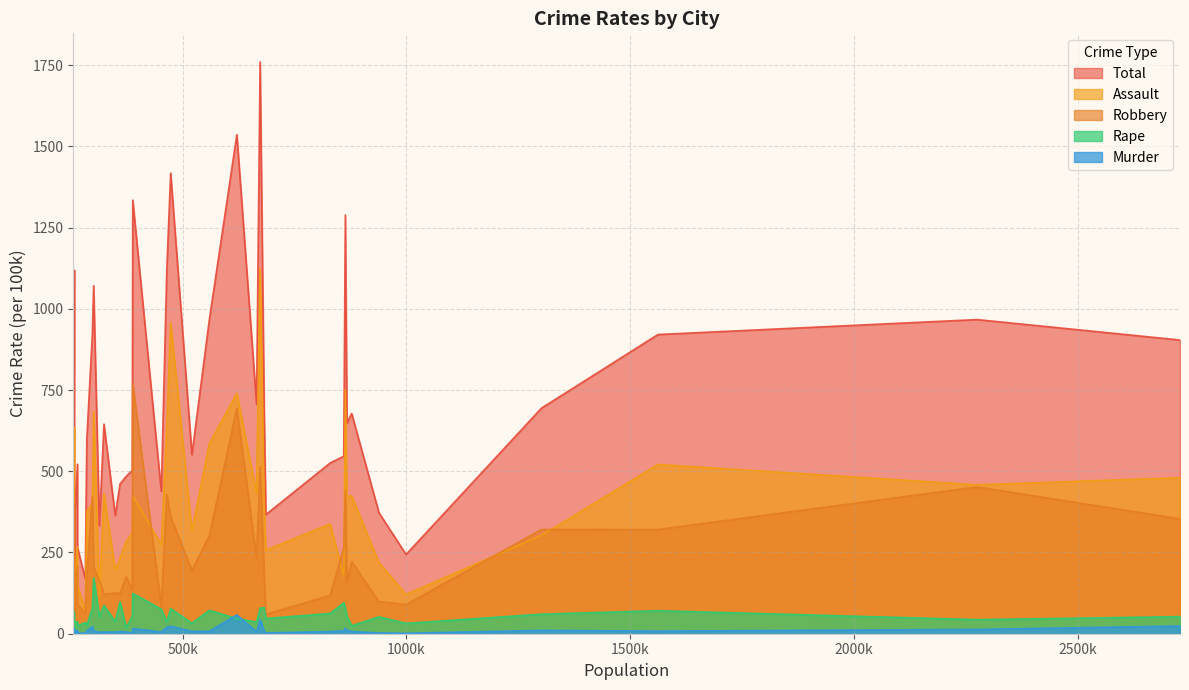

Reading left to right, transcribe all the data shown in this chart.

Total: Albuquerque=965.8	Anaheim=363.7	Anchorage=1070.9	Arlington=502.1	Atlanta=1119.6	Aurora=460.8	Austin=372.5	Bakersfield=484.1	Baltimore=1535.9	Boston=706.8	Buffalo=1118.6	Chandler=189.3	Charlotte=677.6	Chicago=903.8	Chula Vista=265.8	Cincinnati=925.0	Cleveland=1334.3	Colorado Springs=438.3	Columbus=546.3	Corpus Christi=645.0	Dallas=694.2	Denver=673.9	Detroit=1759.6	Durham=847.2	El Paso=366.6	Fort Wayne=378.9	Fort Worth=525.4	Fresno=551.2	Greensboro=597.0	Henderson=168.5	Honolulu=243.9	Houston=966.7	Indianapolis=1288.0	Irvine=55.8	Jacksonville=648.3	Jersey City=521.6	Kansas City=1417.3	Laredo=379.3	Las Vegas=920.7	Lexington=332.4
Robbery: Albuquerque=301.2	Anaheim=125.6	Anchorage=206.1	Arlington=136.5	Atlanta=429.3	Aurora=124.1	Austin=99.0	Bakersfield=175.2	Baltimore=694.2	Boston=233.1	Buffalo=400.2	Chandler=44.0	Charlotte=221.8	Chicago=353.6	Chula Vista=90.1	Cincinnati=423.1	Cleveland=769.3	Colorado Springs=83.1	Columbus=264.2	Corpus Christi=121.5	Dallas=320.8	Denver=180.2	Detroit=513.5	Durham=286.1	El Paso=59.8	Fort Wayne=171.7	Fort Worth=118.2	Fresno=194.3	Greensboro=185.3	Henderson=63.7	Honolulu=89.7	Houston=451.7	Indianapolis=440.2	Irvine=22.1	Jacksonville=161.2	Jersey City=207.0	Kansas City=359.8	Laredo=63.2	Las Vegas=320.7	Lexington=162.7
Assault: Albuquerque=584.8	Anaheim=196.0	Anchorage=684.5	Arlington=309.9	Atlanta=633.5	Aurora=232.3	Austin=219.2	Bakersfield=284.0	Baltimore=740.1	Boston=431.9	Buffalo=635.4	Chandler=114.3	Charlotte=424.2	Chicago=480.2	Chula Vista=149.7	Cincinnati=400.7	Cleveland=424.8	Colorado Springs=274.3	Columbus=177.9	Corpus Christi=431.4	Dallas=302.8	Denver=405.6	Detroit=1123.5	Durham=519.2	El Paso=257.4	Fort Wayne=160.2	Fort Worth=338.2	Fresno=317.4	Greensboro=377.3	Henderson=68.7	Honolulu=120.9	Houston=458.3	Indianapolis=752.3	Irvine=22.5	Jacksonville=421.6	Jersey City=267.8	Kansas City=957.2	Laredo=261.0	Las Vegas=521.0	Lexington=113.0
Rape: Albuquerque=72.2	Anaheim=36.9	Anchorage=171.6	Arlington=53.7	Atlanta=36.6	Aurora=97.7	Austin=51.9	Bakersfield=19.0	Baltimore=46.2	Boston=36.1	Buffalo=67.0	Chandler=30.5	Charlotte=24.6	Chicago=52.5	Chula Vista=23.8	Cincinnati=79.1	Cleveland=124.0	Colorado Springs=75.4	Columbus=95.1	Corpus Christi=86.9	Dallas=60.1	Denver=80.3	Detroit=78.7	Durham=28.7	El Paso=46.9	Fort Wayne=37.3	Fort Worth=62.2	Fresno=32.1	Greensboro=25.2	Henderson=34.7	Honolulu=31.8	Houston=43.3	Indianapolis=78.4	Irvine=10.5	Jacksonville=54.3	Jersey City=36.6	Kansas City=77.3	Laredo=51.9	Las Vegas=70.9	Lexington=51.9
Murder: Albuquerque=7.7	Anaheim=5.2	Anchorage=8.6	Arlington=2.1	Atlanta=20.2	Aurora=6.7	Austin=2.5	Bakersfield=5.9	Baltimore=57.8	Boston=5.7	Buffalo=15.9	Chandler=0.4	Charlotte=6.9	Chicago=23.8	Chula Vista=2.3	Cincinnati=22.1	Cleveland=16.2	Colorado Springs=5.5	Columbus=9.1	Corpus Christi=5.2	Dallas=10.4	Denver=7.8	Detroit=43.4	Durham=13.2	El Paso=2.5	Fort Wayne=9.6	Fort Worth=6.7	Fresno=7.5	Greensboro=9.1	Henderson=1.4	Honolulu=1.5	Houston=13.3	Indianapolis=17.1	Irvine=0.8	Jacksonville=11.2	Jersey City=10.2	Kansas City=23.0	Laredo=3.1	Las Vegas=8.1	Lexington=4.8